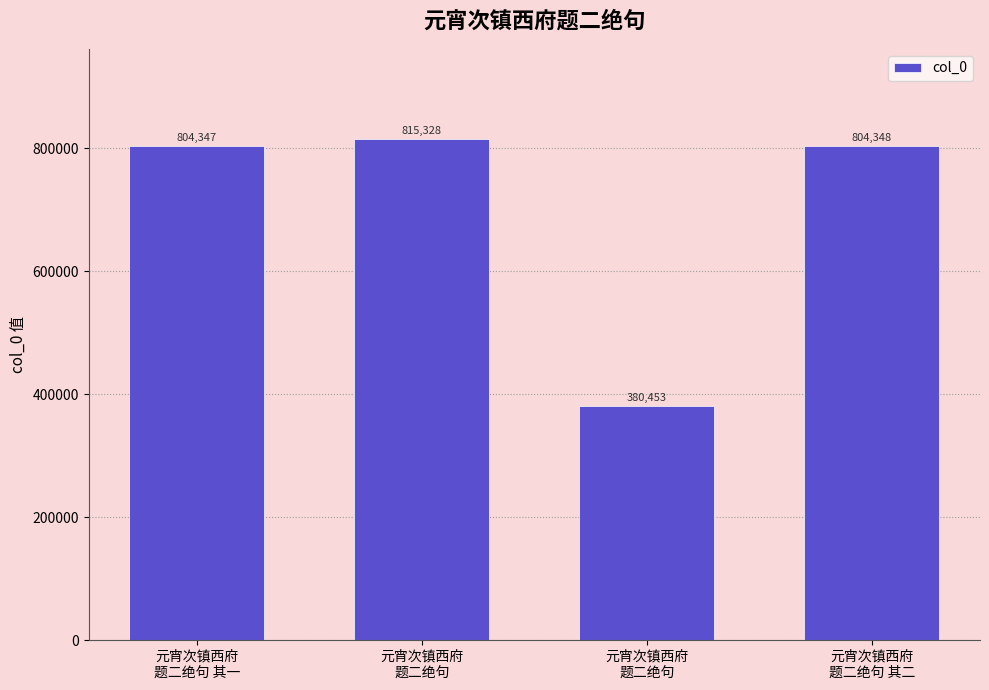

Reading left to right, extract all data points from this chart.

元宵次镇西府
题二绝句 其一=804347	元宵次镇西府
题二绝句=815328	元宵次镇西府
题二绝句=380453	元宵次镇西府
题二绝句 其二=804348